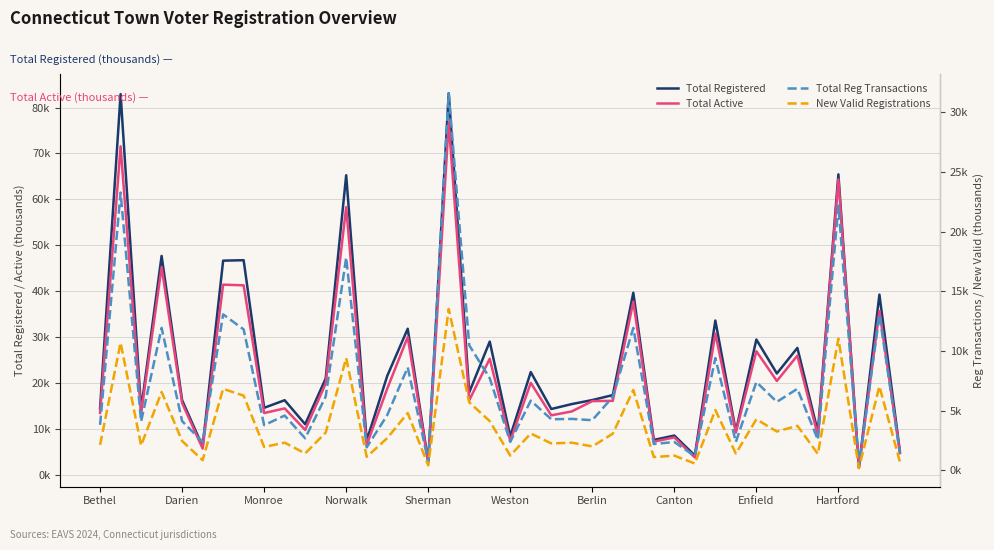

At which label does Total Reg Transactions reach its peak?

17